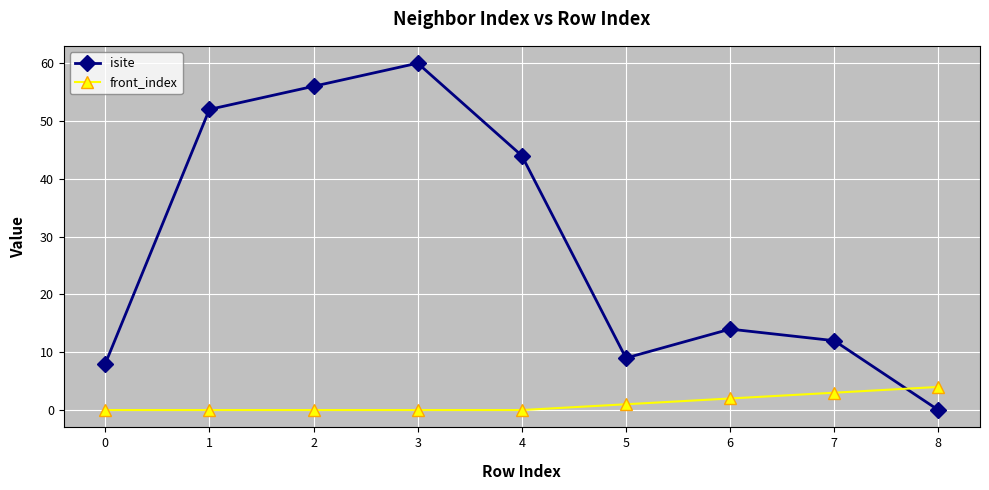

Which series has the largest total across all categories?

isite